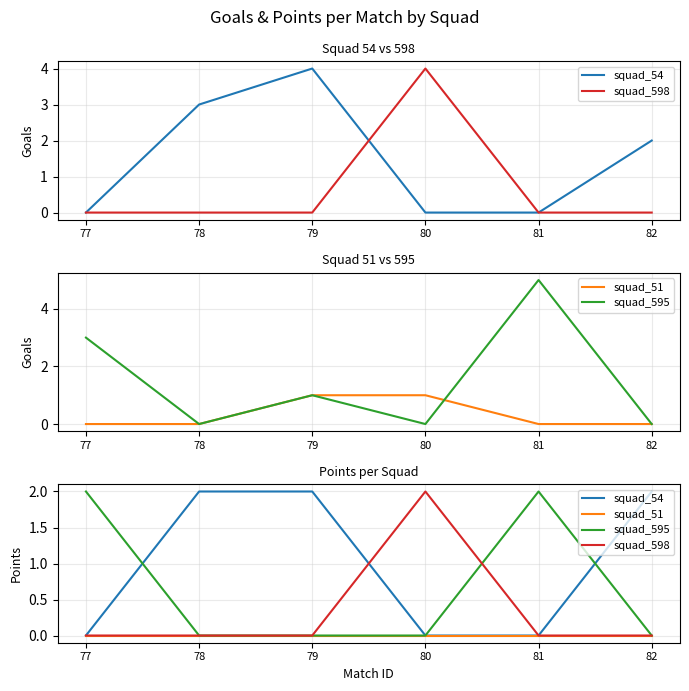

Rank the series by their average value, from lowest to highest.

squad_51, squad_598, squad_595, squad_54